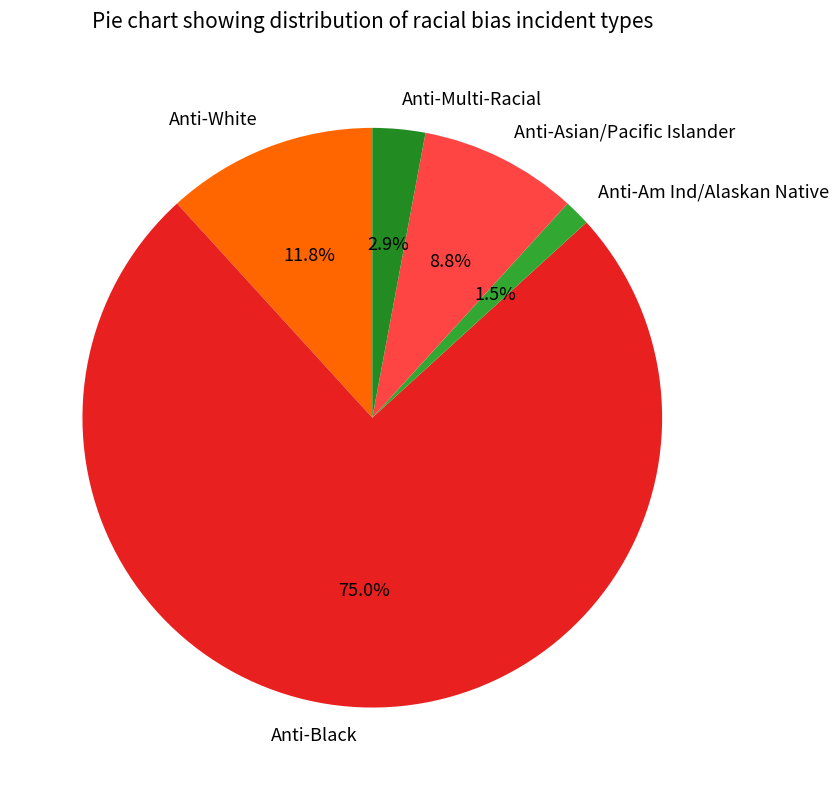

Rank the categories by value from lowest to highest.

Anti-Am Ind/Alaskan Native, Anti-Multi-Racial, Anti-Asian/Pacific Islander, Anti-White, Anti-Black